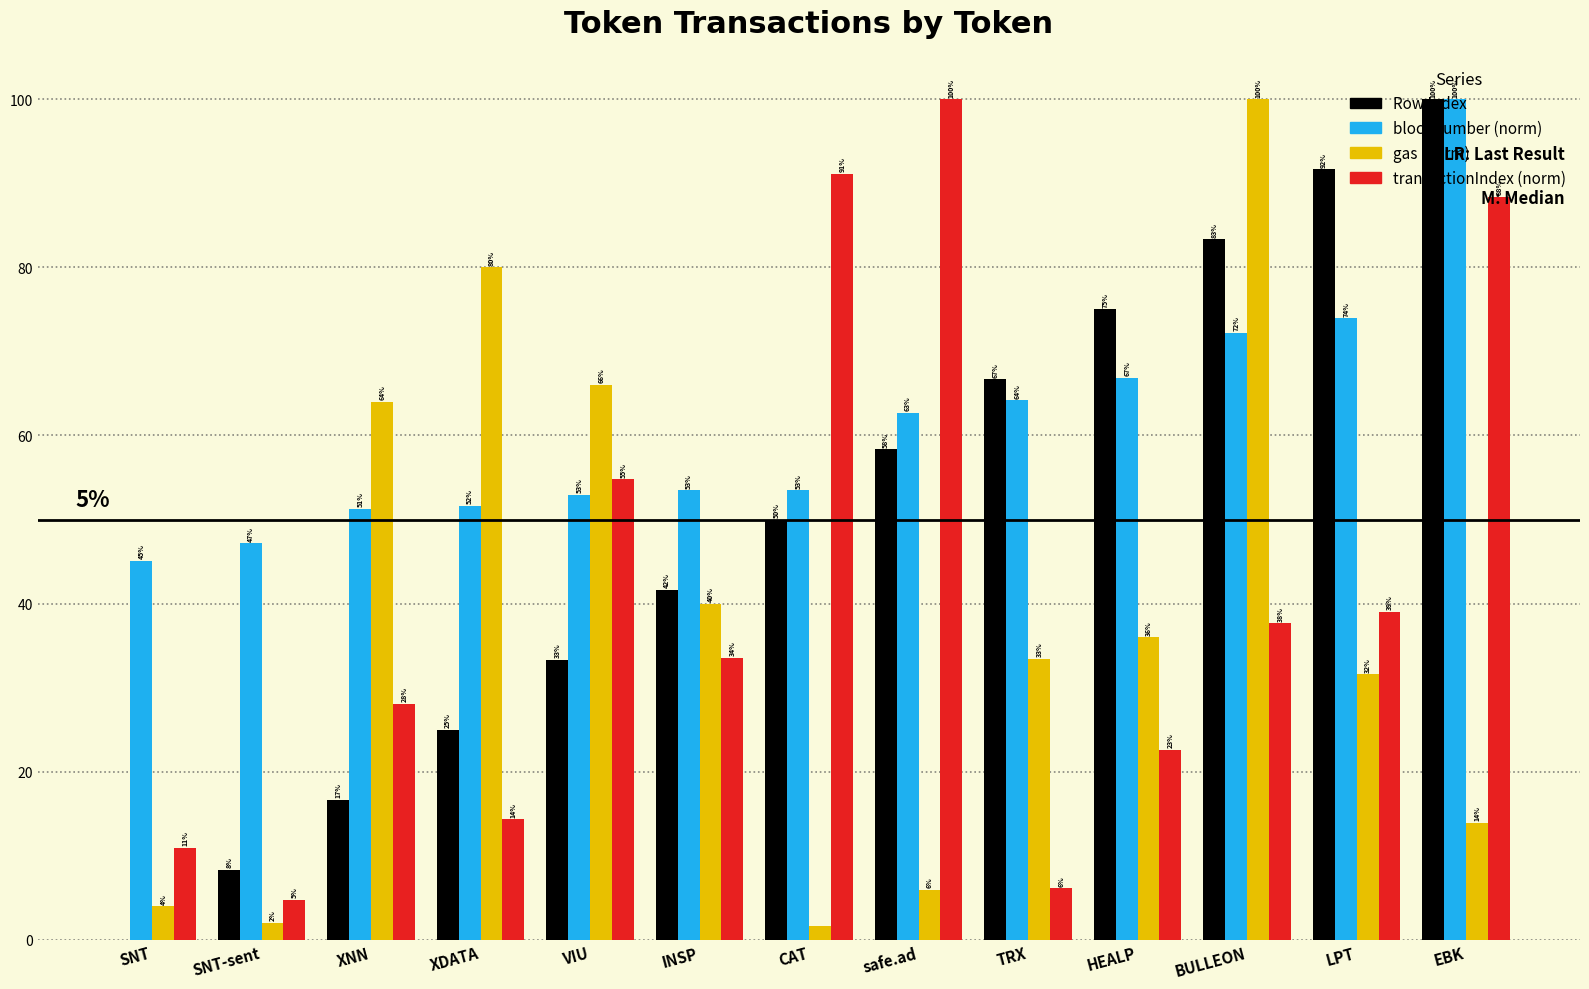

Which series changed the most between CAT and safe.ad?

blockNumber (norm)